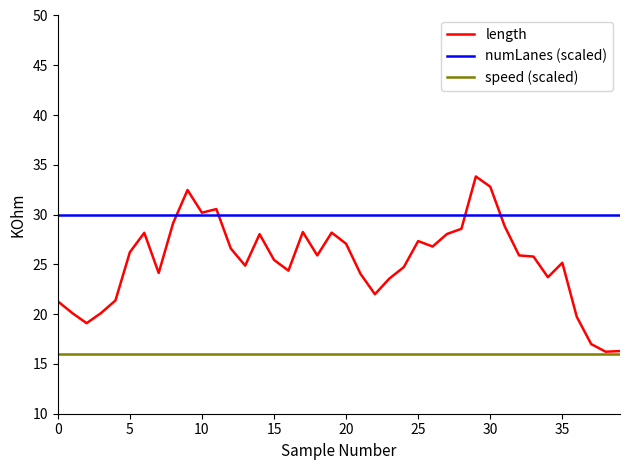

How many lines are shown in the chart?

3